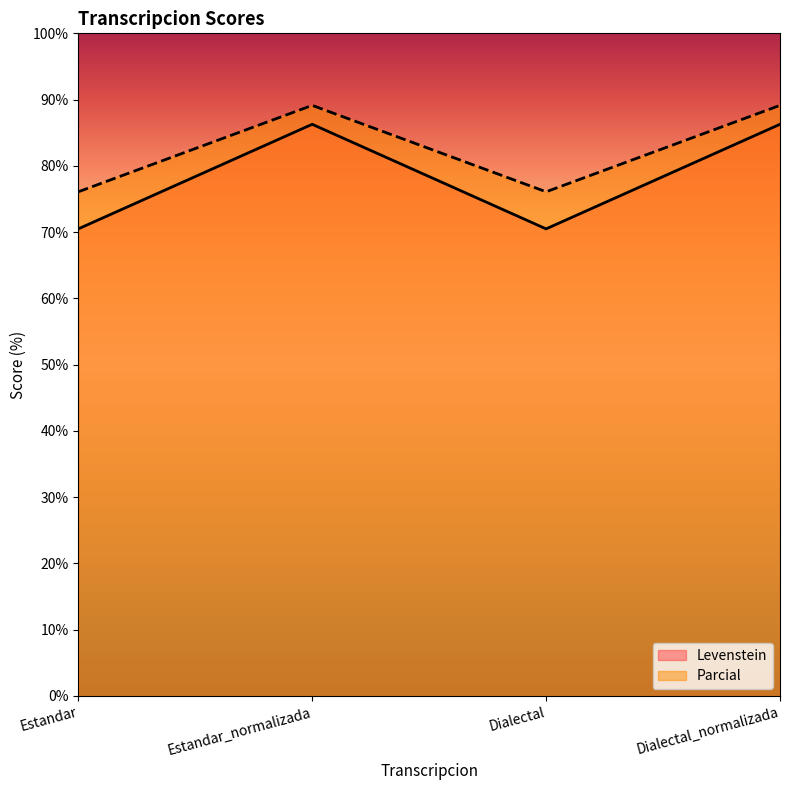

At how many categories does at least one series exceed 72?

4